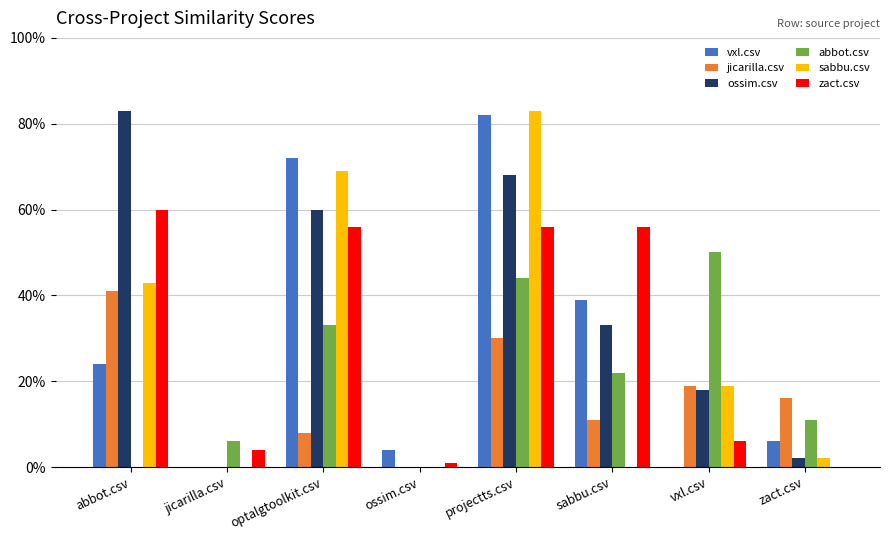

What is the average value of the zact.csv series?

0.3